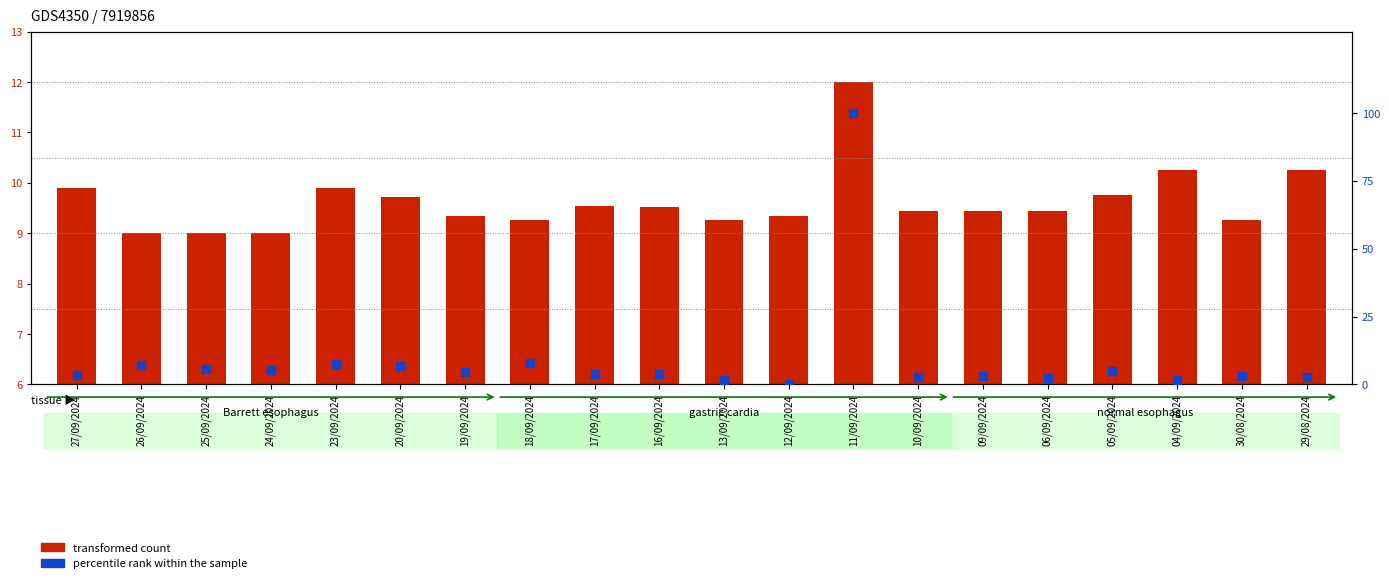

What are all the series names shown in the legend?

transformed count, percentile rank within the sample